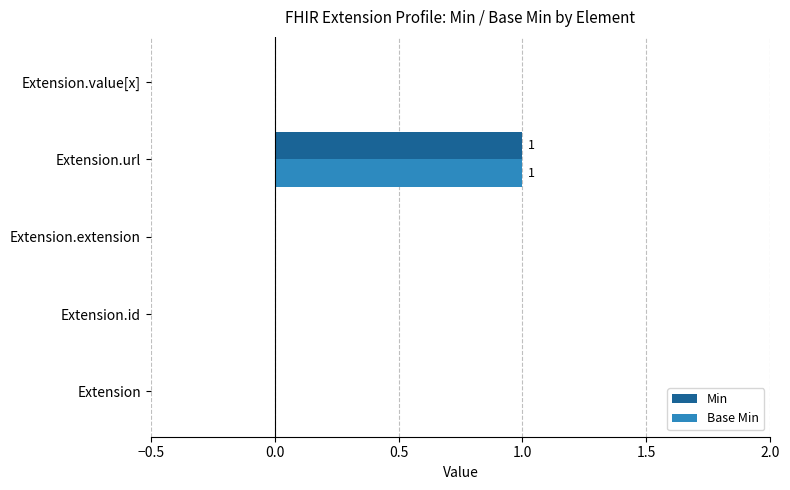

At which category is the sum across all series the highest?

Extension.url